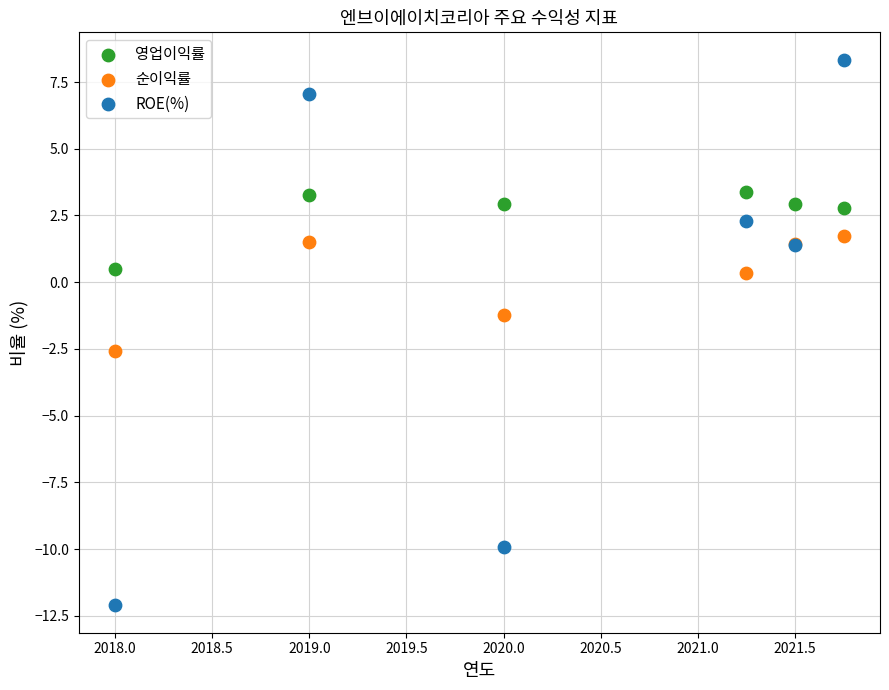

Which series reaches the minimum Y coordinate?

ROE(%)